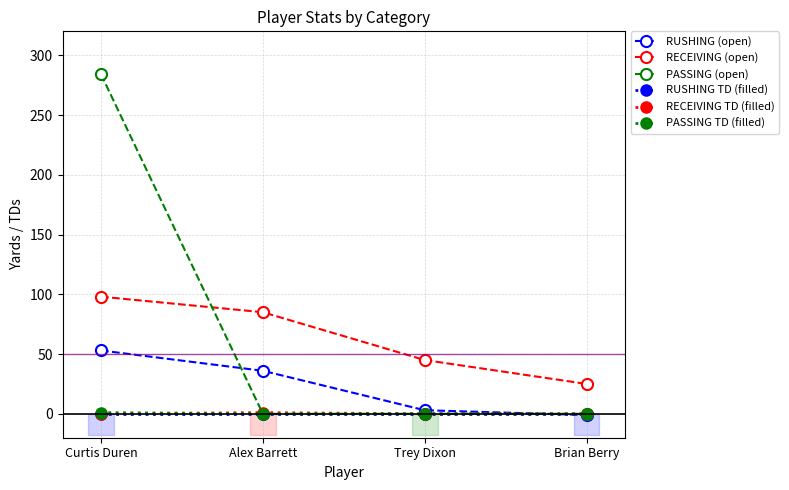

Where is RUSHING TD (filled) nearest to the value 0?

Curtis Duren